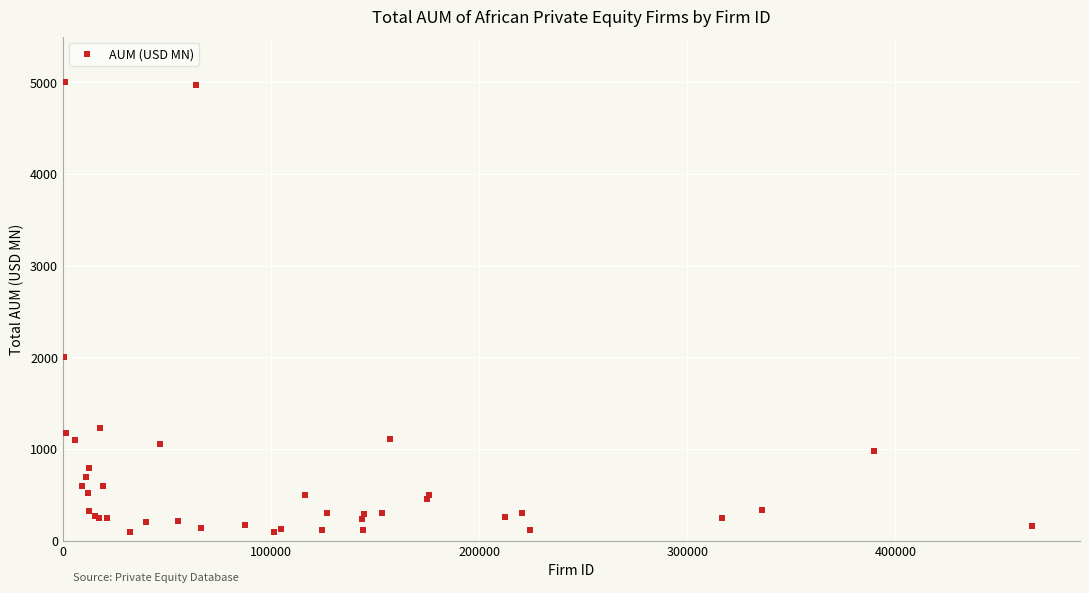

What Y value in the scatter plot is closest to 2550?

2000.0